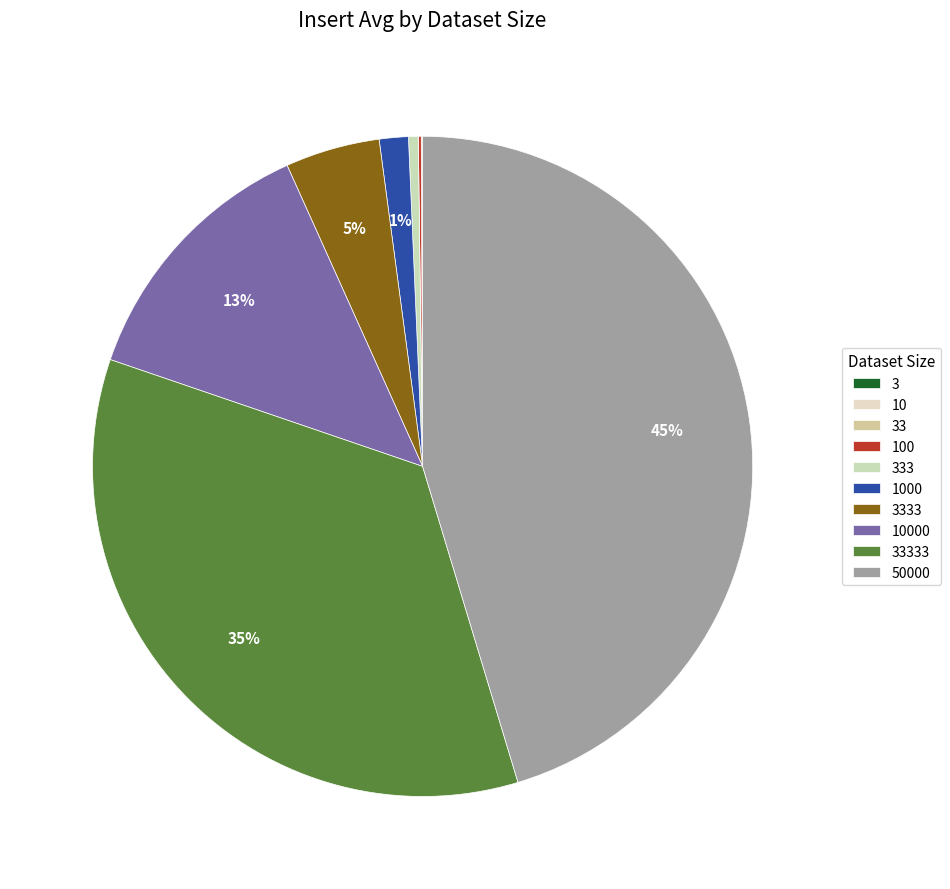

Which has a higher value, 10000 or 333?

10000